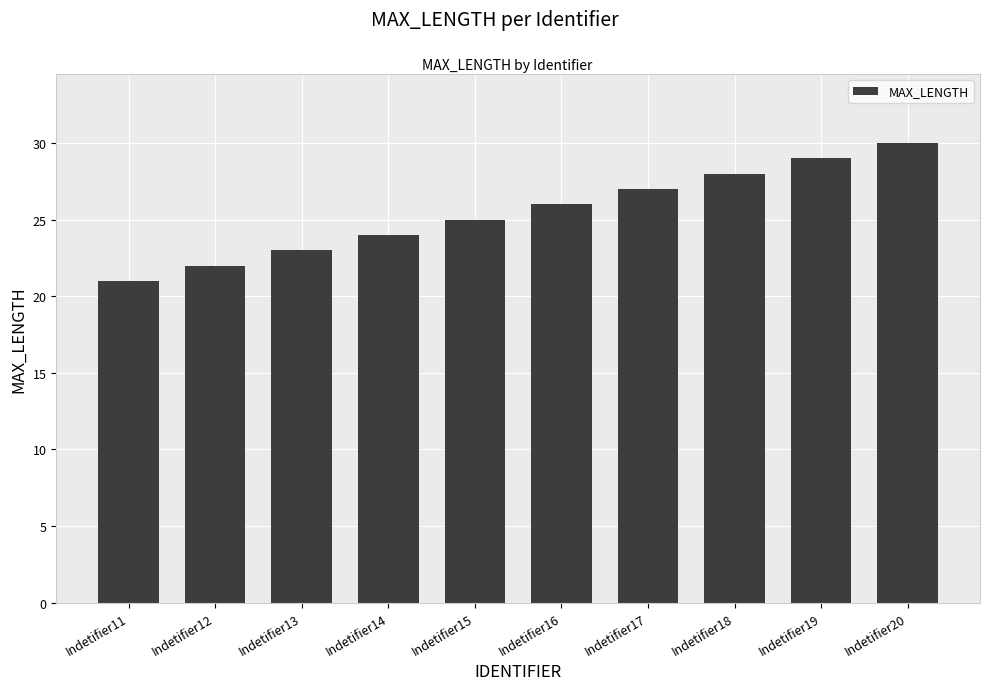

How many bars are there in total?

10